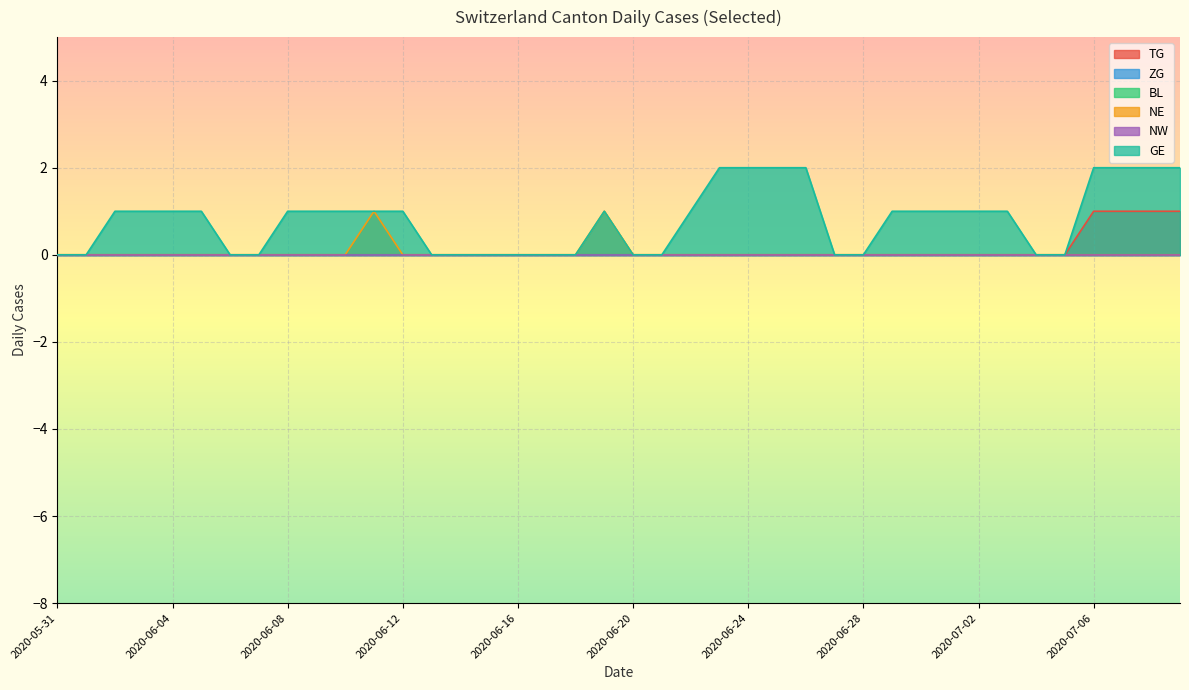

True or false: GE has a value of 2 at 2020-07-03.

False